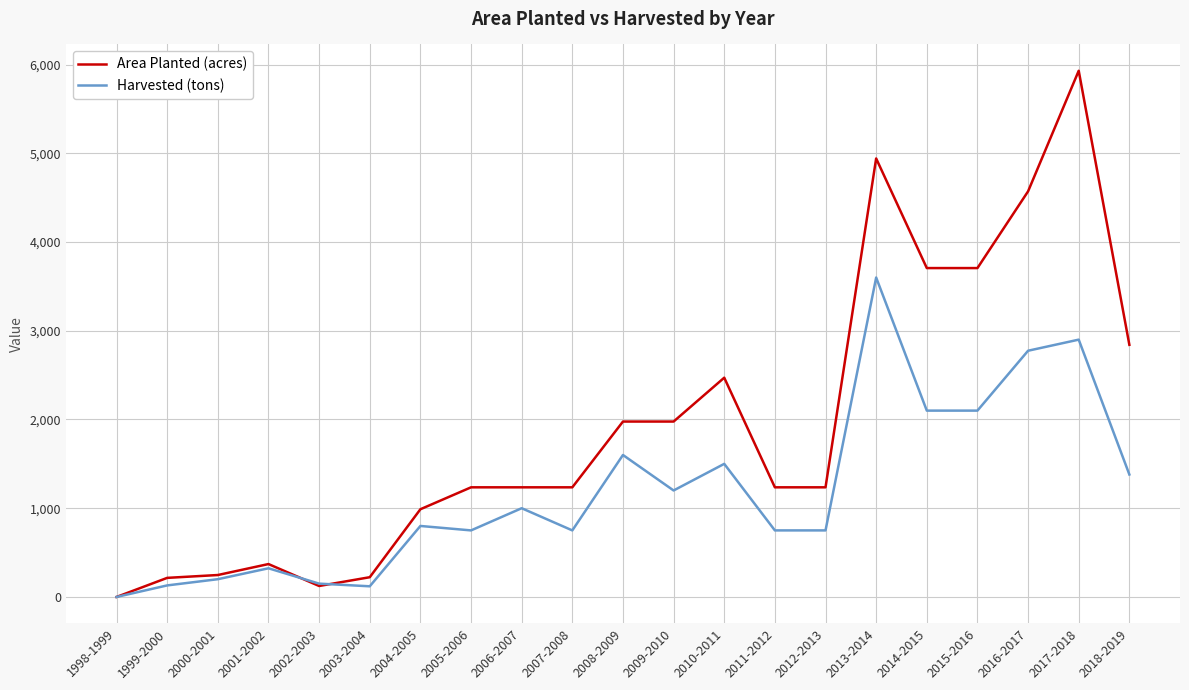

Rank the series at 2013-2014 from lowest to highest value.

Harvested (tons), Area Planted (acres)